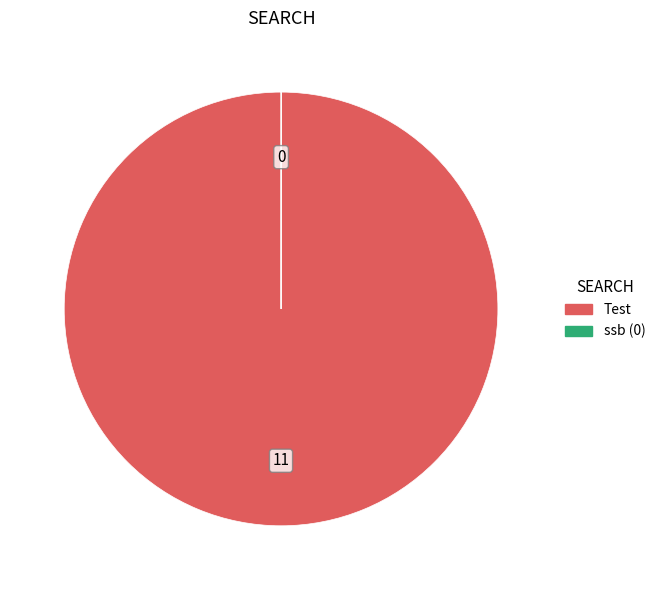

What is the majority slice?

Test